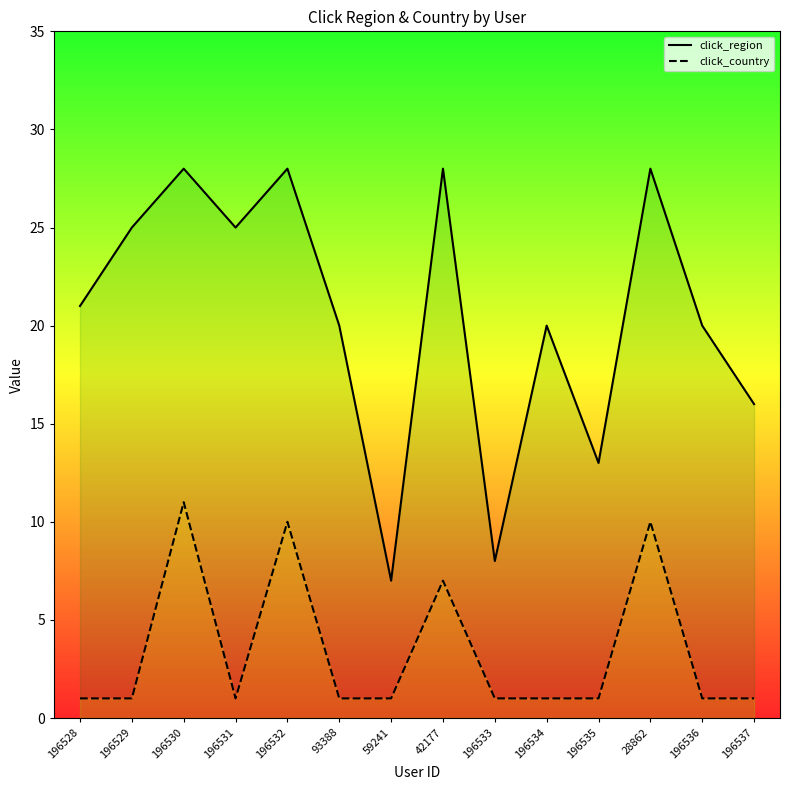

What is the maximum value shown in the chart?

28